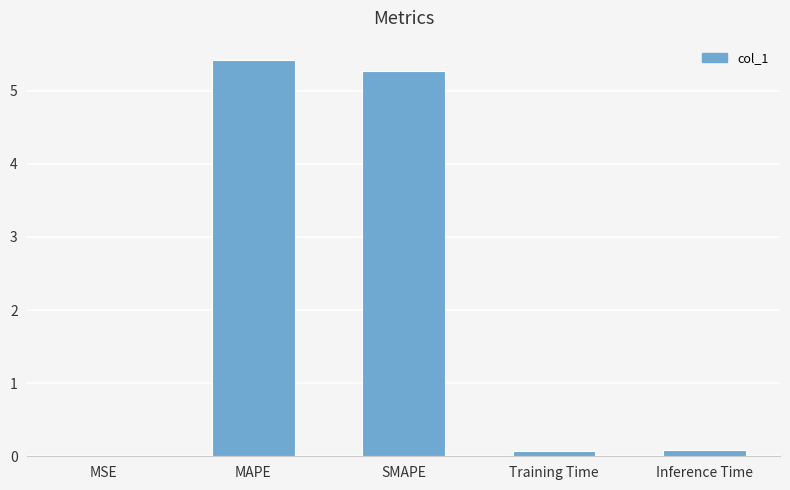

Read the value at SMAPE.

5.3